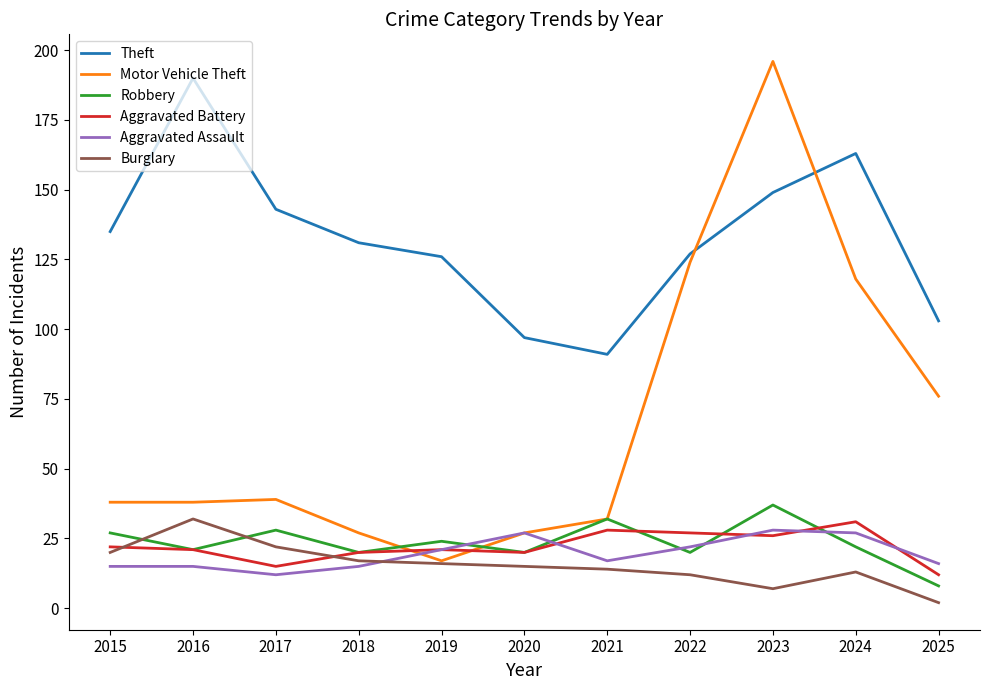

What are all the series names shown in the legend?

Theft, Motor Vehicle Theft, Robbery, Aggravated Battery, Aggravated Assault, Burglary